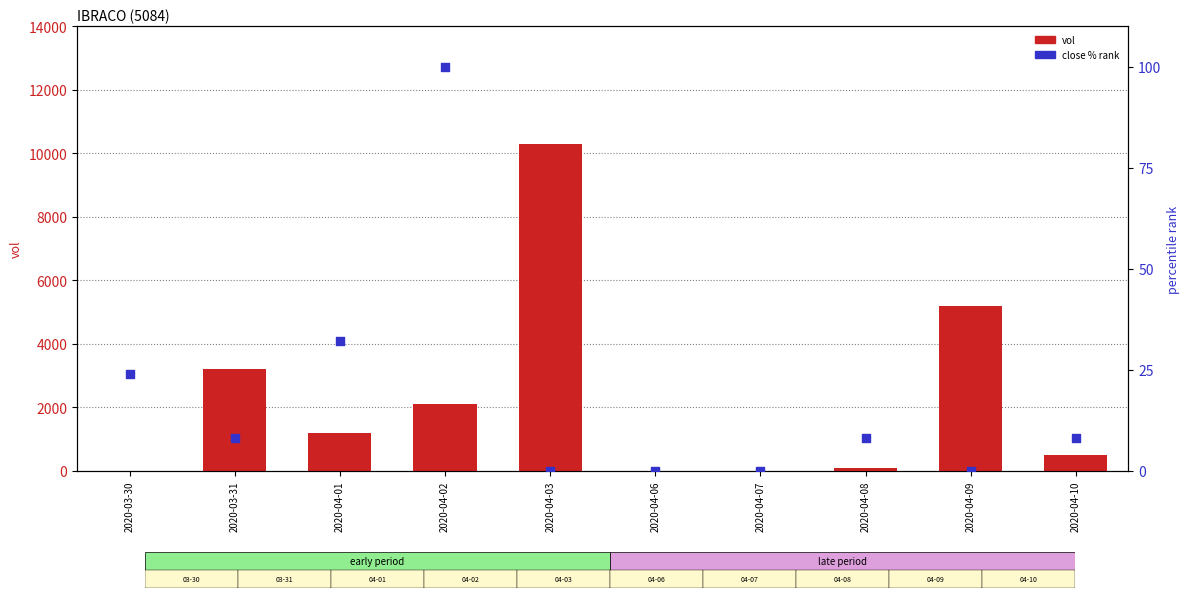

Which series has the largest Y range (max minus min)?

vol